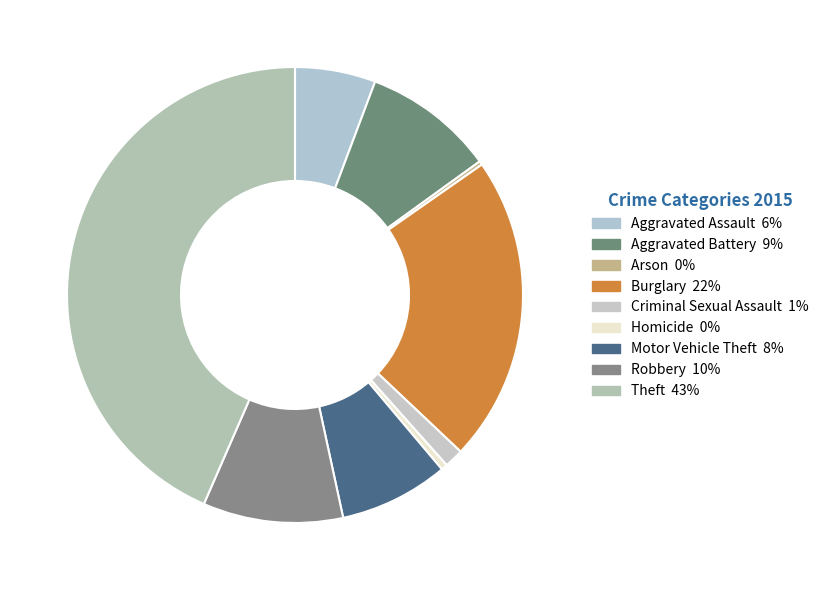

To the nearest percent, what portion does Burglary represent?

22%